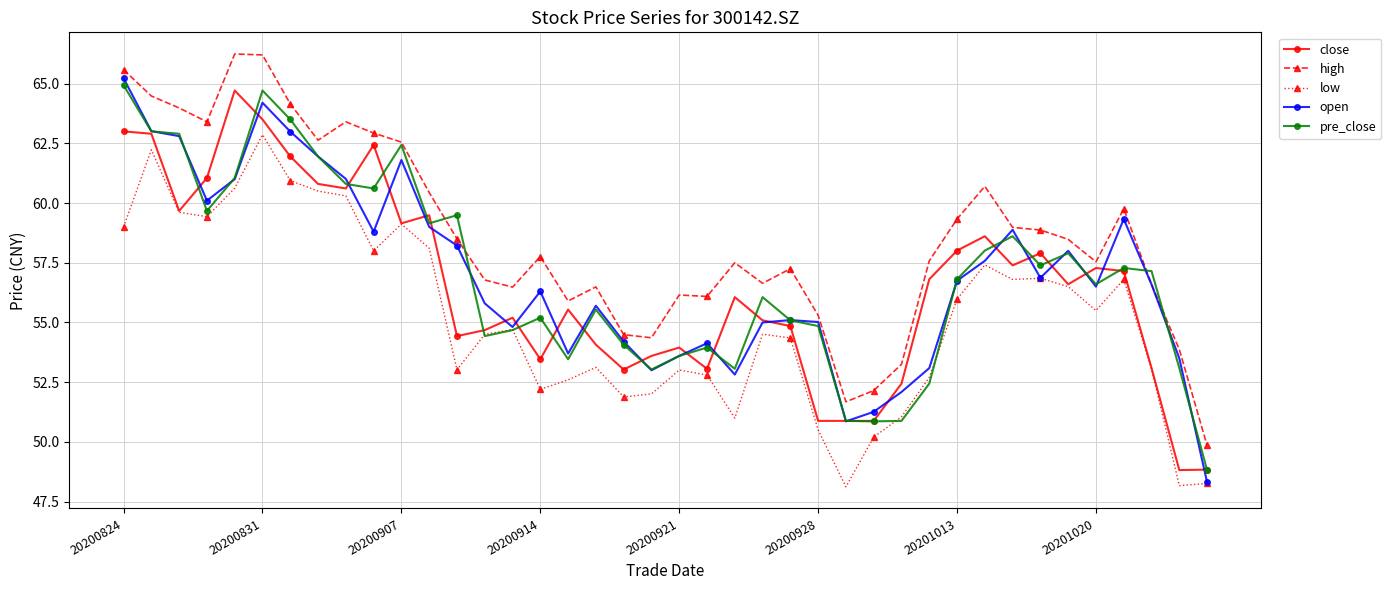

What is the value of the pre_close point at the 31st from the left?

56.8